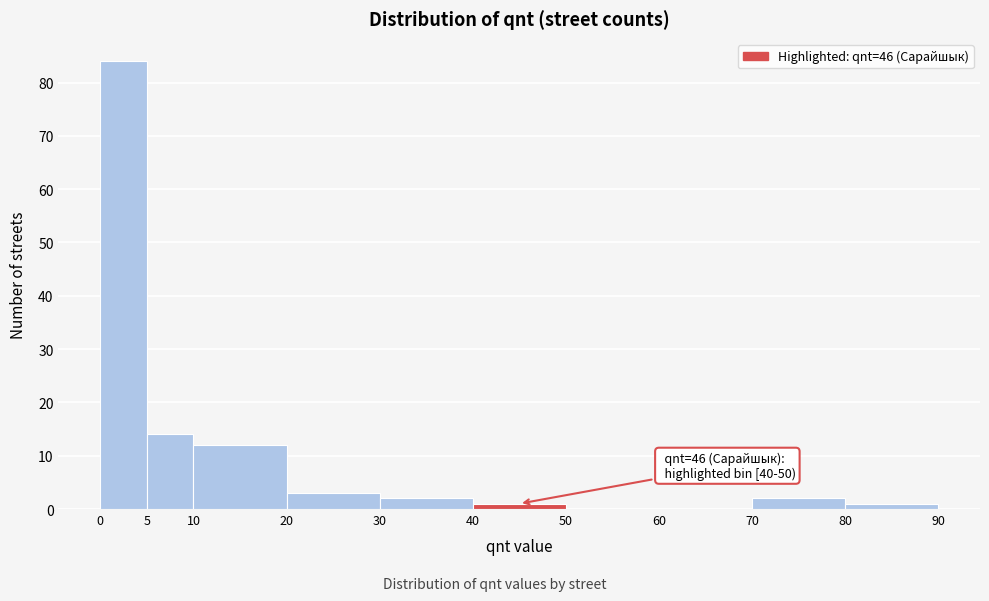

Over which range of the x-axis is the bar tallest?

0 to 5